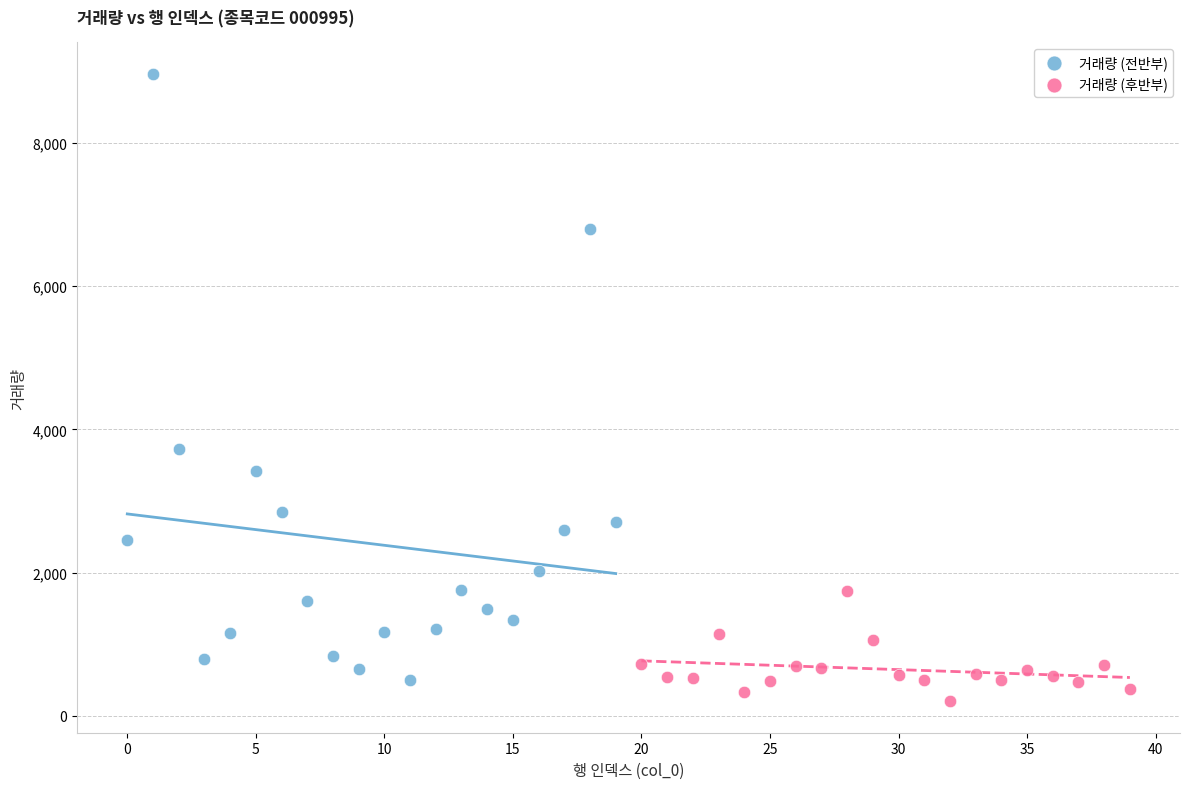

Which series reaches the minimum Y coordinate?

거래량 (후반부)